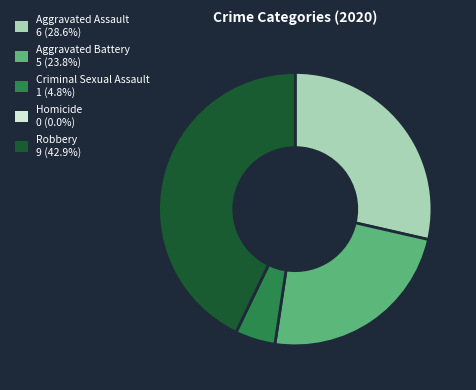

Do Aggravated Battery 5 (23.8%) and Aggravated Assault 6 (28.6%) together represent more than half of the pie?

Yes